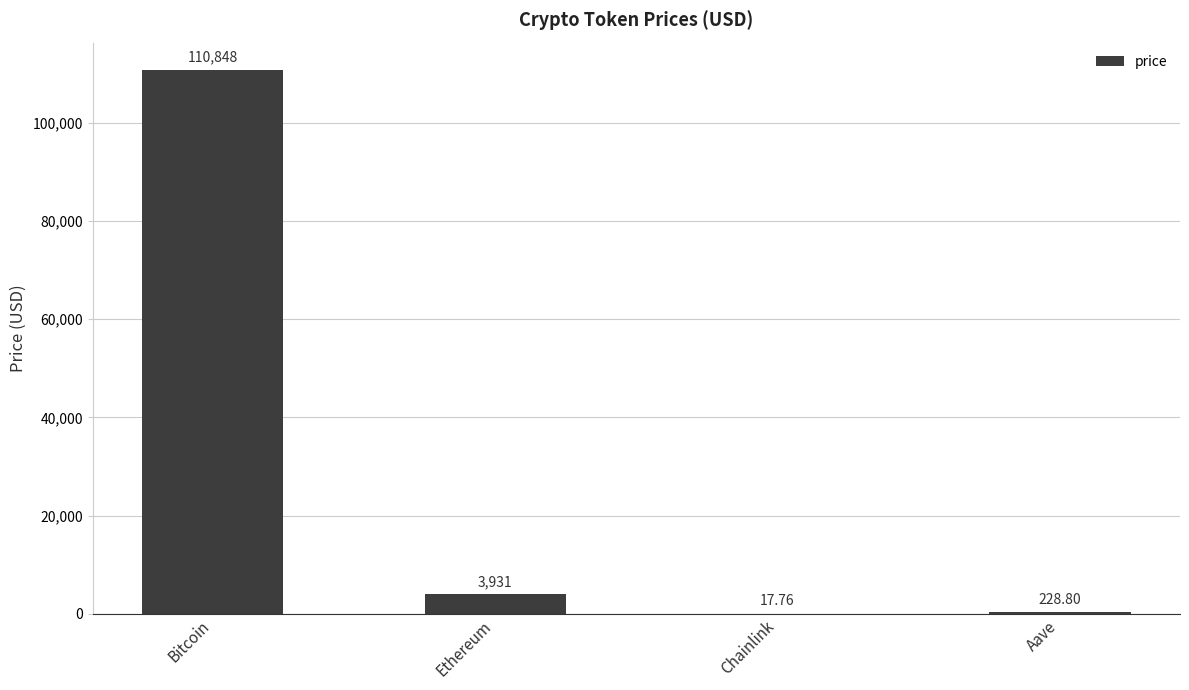

At which category does the chart reach its peak across all series?

Bitcoin